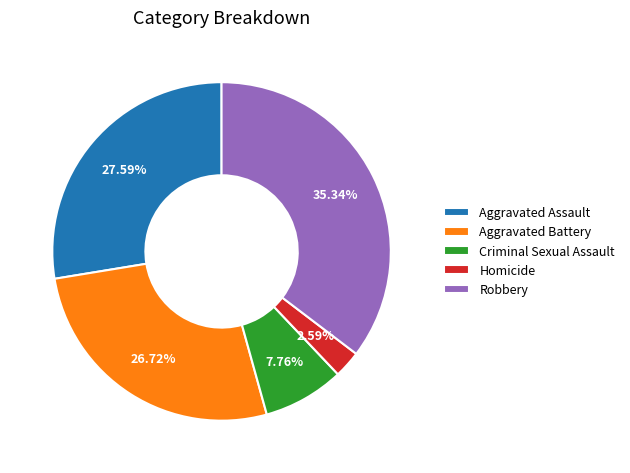

To the nearest percent, what is the average slice percentage?

20%